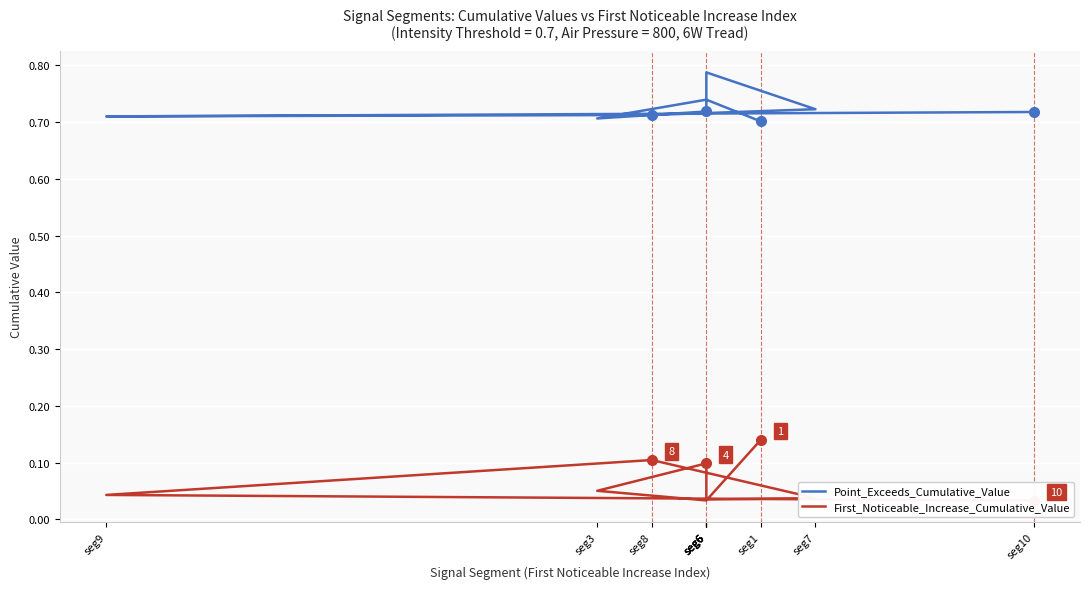

What are all the series names shown in the legend?

Point_Exceeds_Cumulative_Value, First_Noticeable_Increase_Cumulative_Value